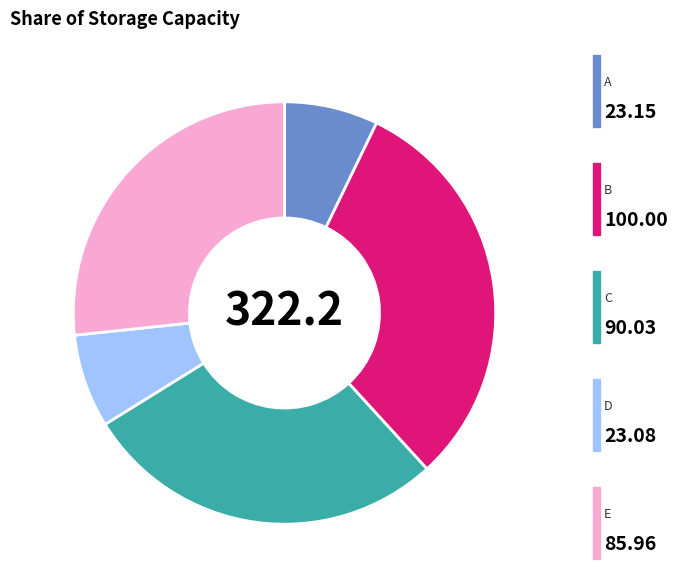

Does any single category account for the majority?

No